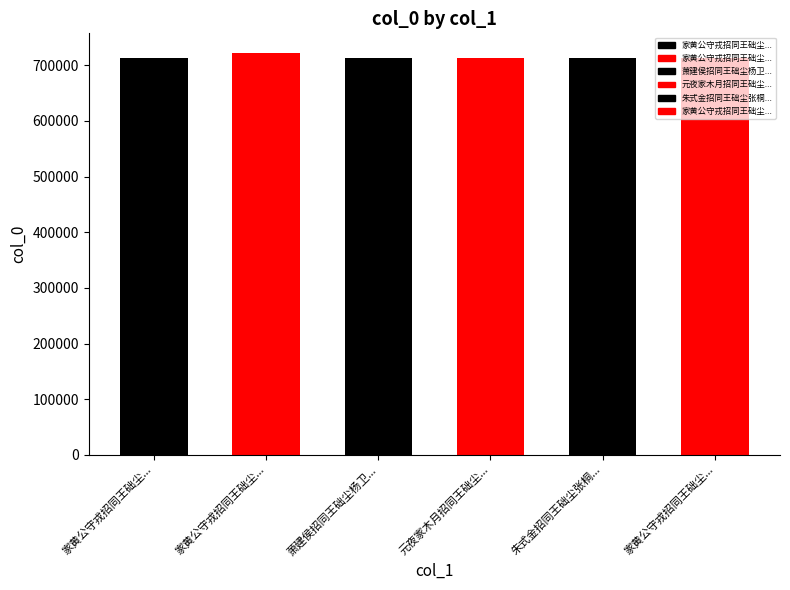

What is the difference between the maximum and minimum values?

8698